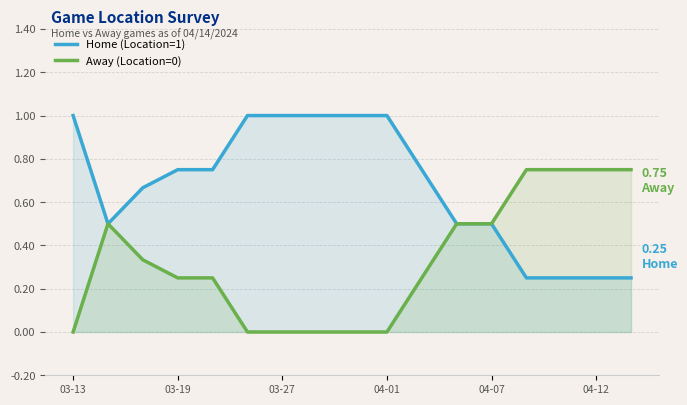

What is the value of the Away (Location=0) point at the 17th from the left?

0.8